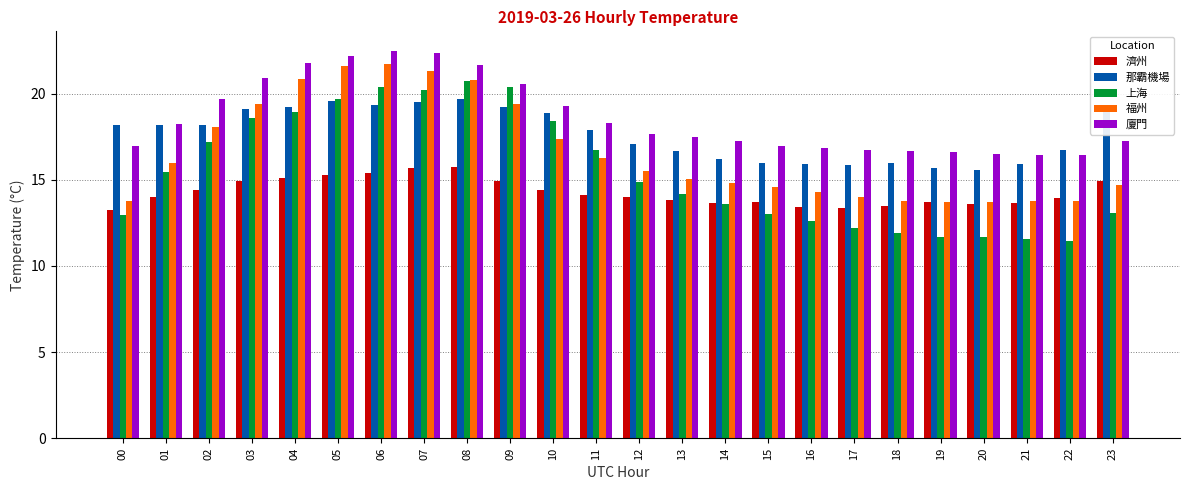

Read the 福州 value at 16.

14.3